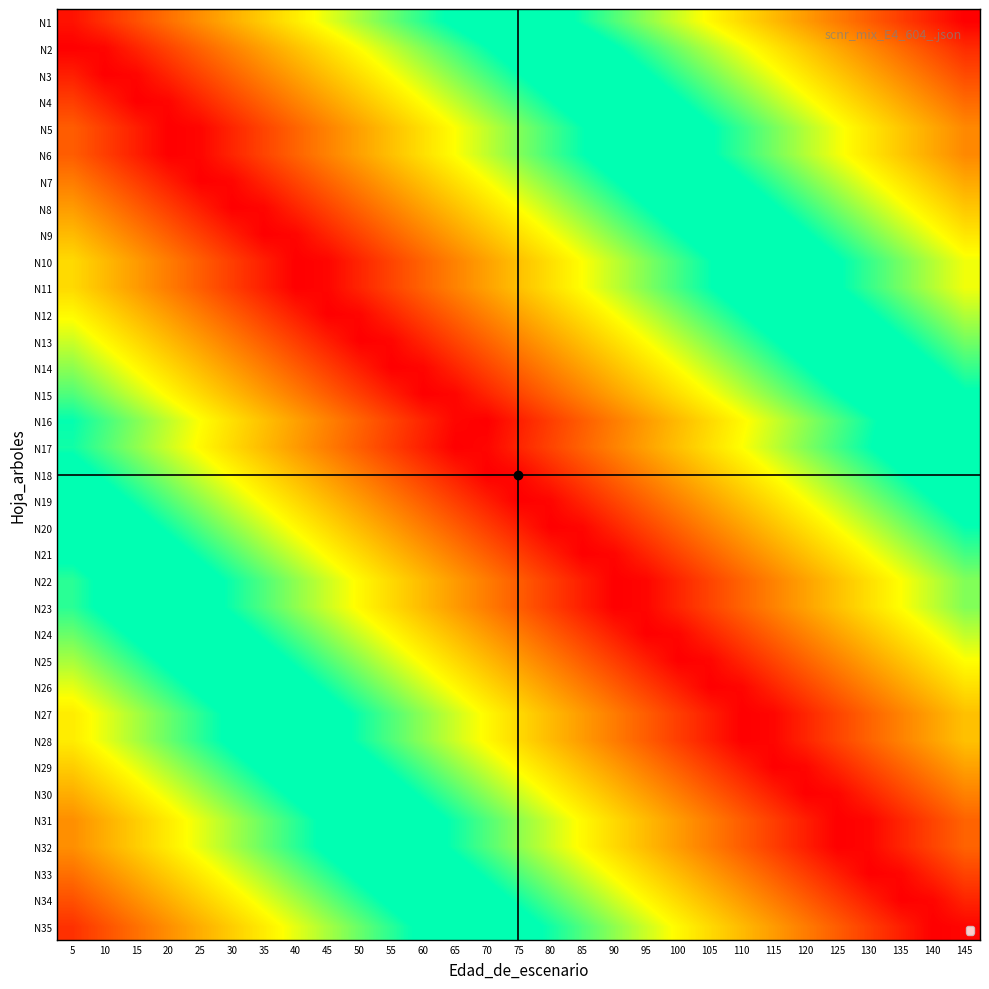

List the series in order of their peak value, lowest first.

N19, N18, N16, N20, N17, N21, N15, N22, N23, N14, N24, N13, N25, N12, N26, N10, N11, N27, N28, N9, N29, N8, N30, N7, N31, N32, N5, N6, N33, N4, N34, N3, N35, N2, N1